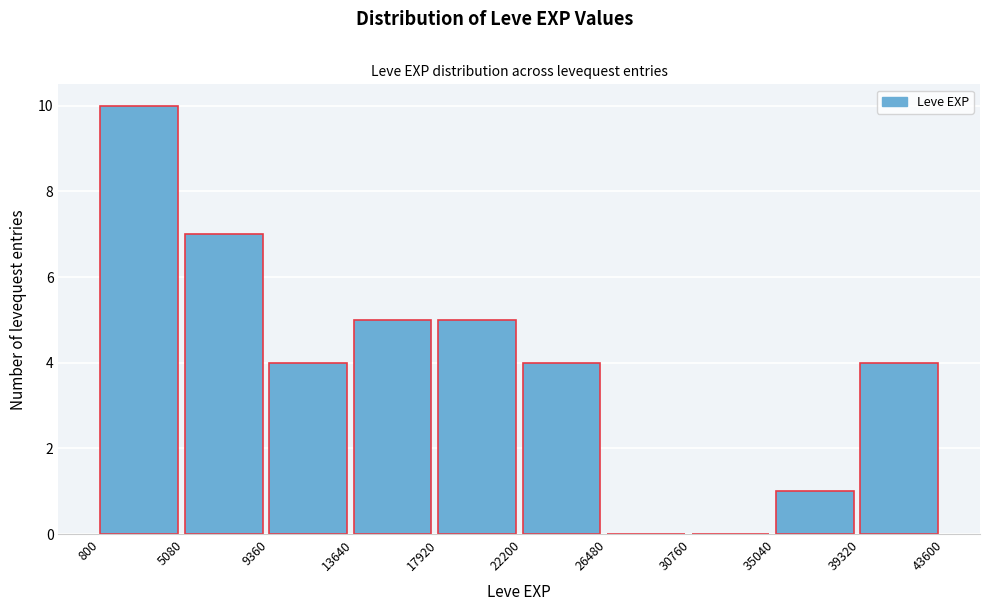

Over which range of the x-axis is the bar tallest?

800 to 5080